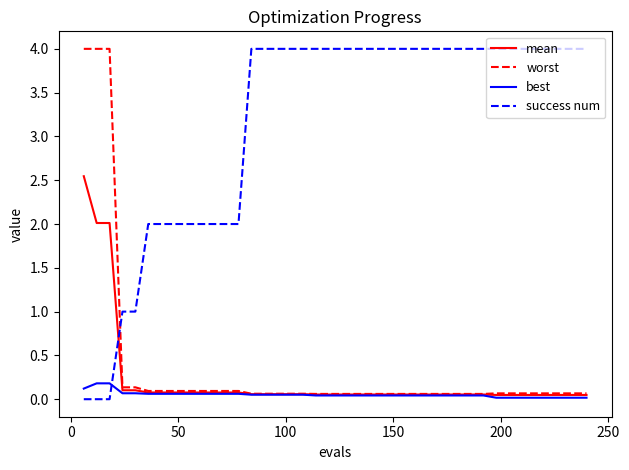

What are all the series names shown in the legend?

mean, worst, best, success num